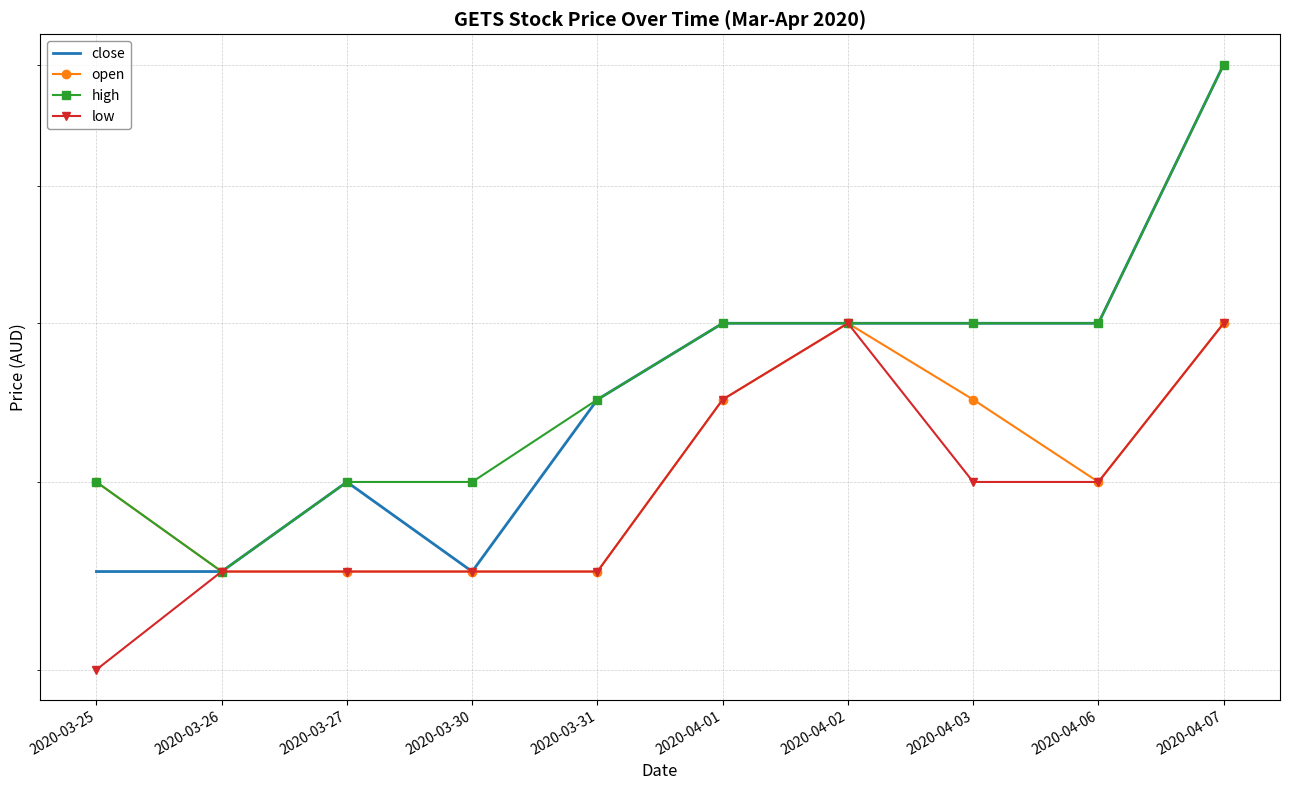

Which series has the largest range (max minus min)?

close